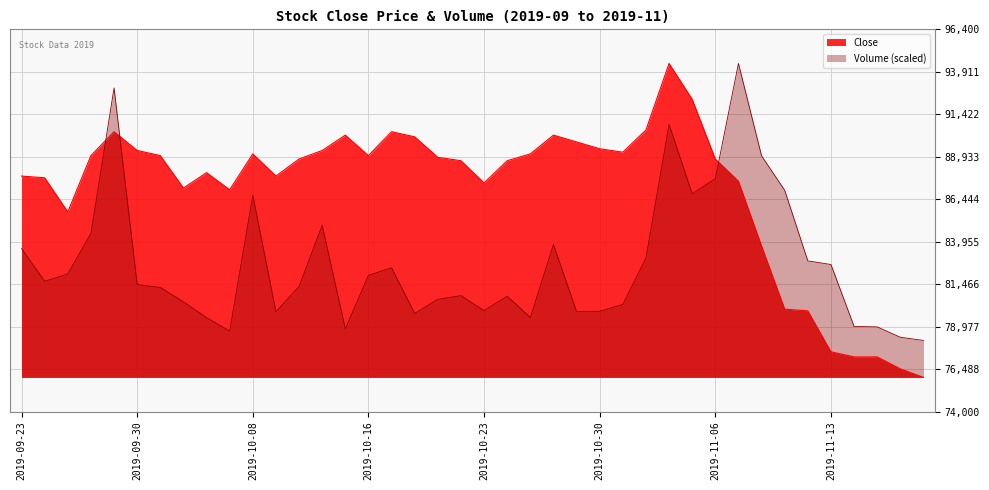

What is the spread (max minus min) of values at 2019-10-01?

7729.4